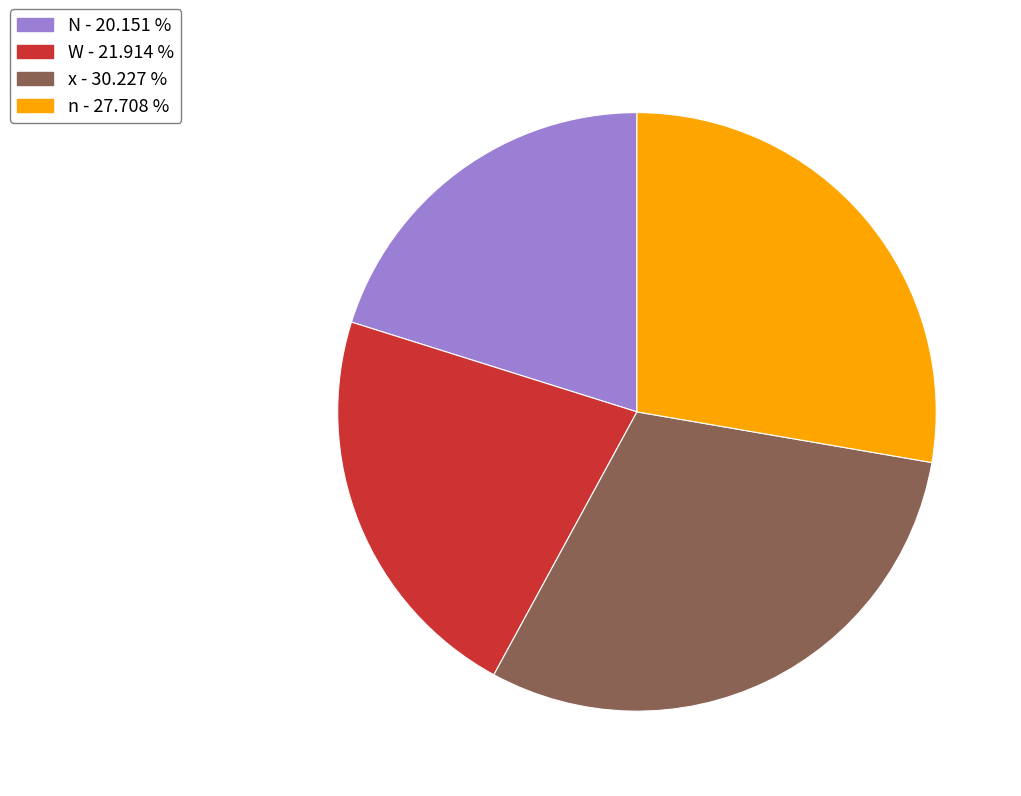

What is the largest slice in the pie chart?

x